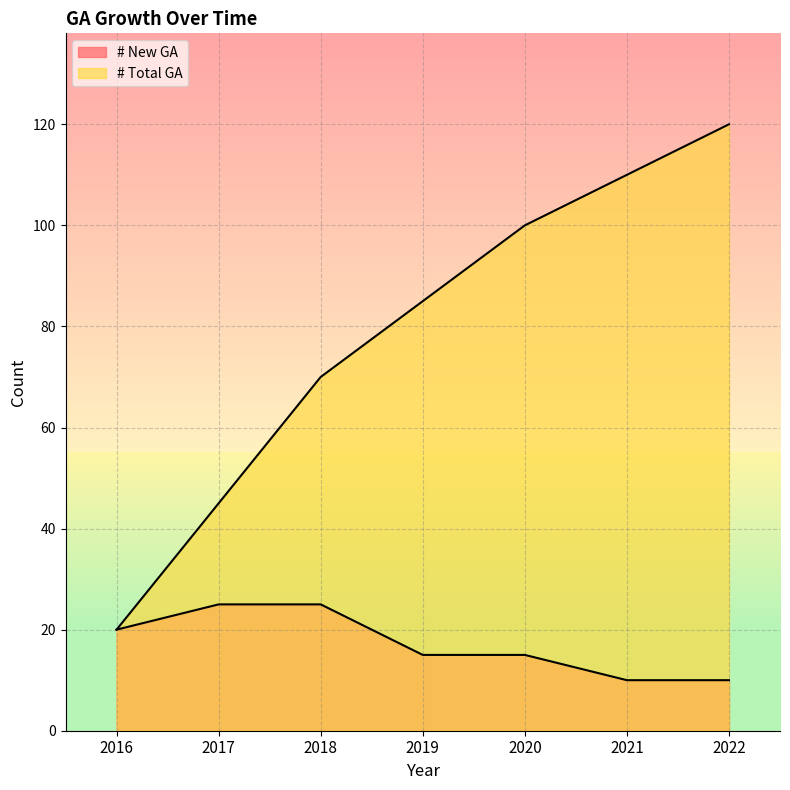

Reading left to right, transcribe all the data shown in this chart.

# New GA: 2016=20	2017=25	2018=25	2019=15	2020=15	2021=10	2022=10
# Total GA: 2016=20	2017=45	2018=70	2019=85	2020=100	2021=110	2022=120